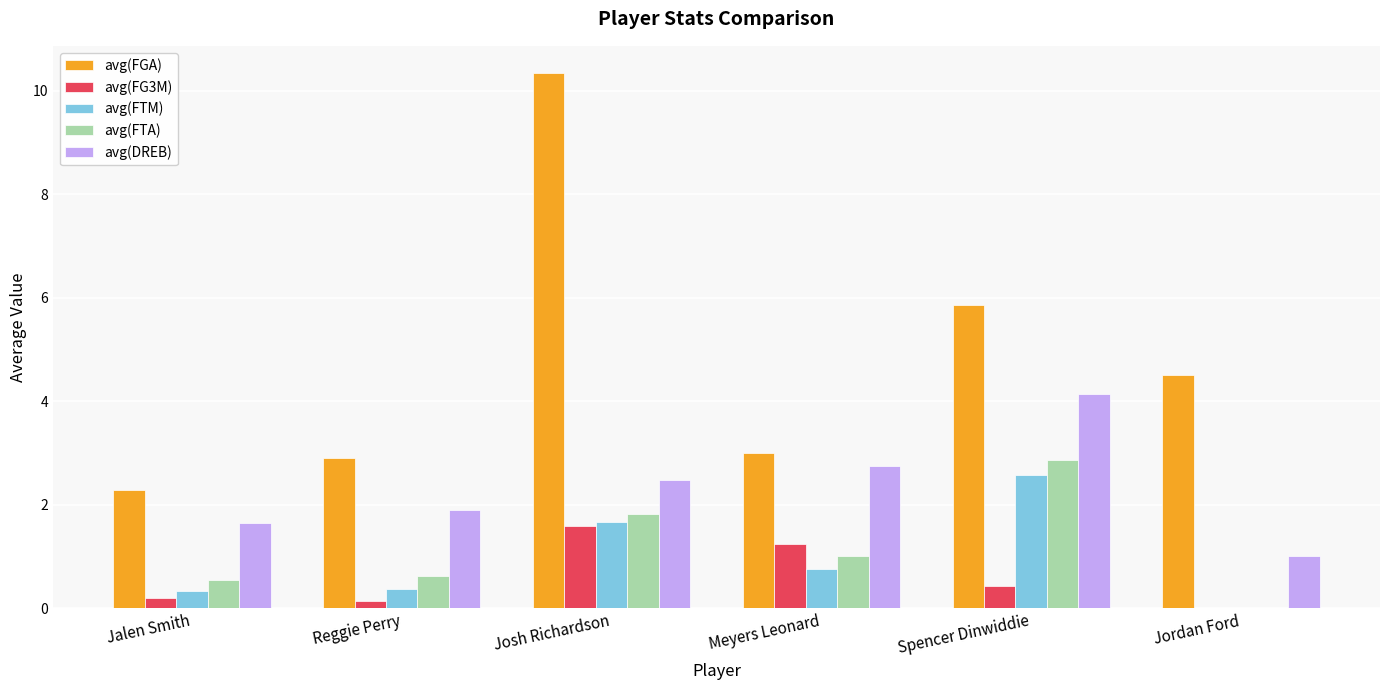

Which series has the widest spread of values?

avg(FGA)